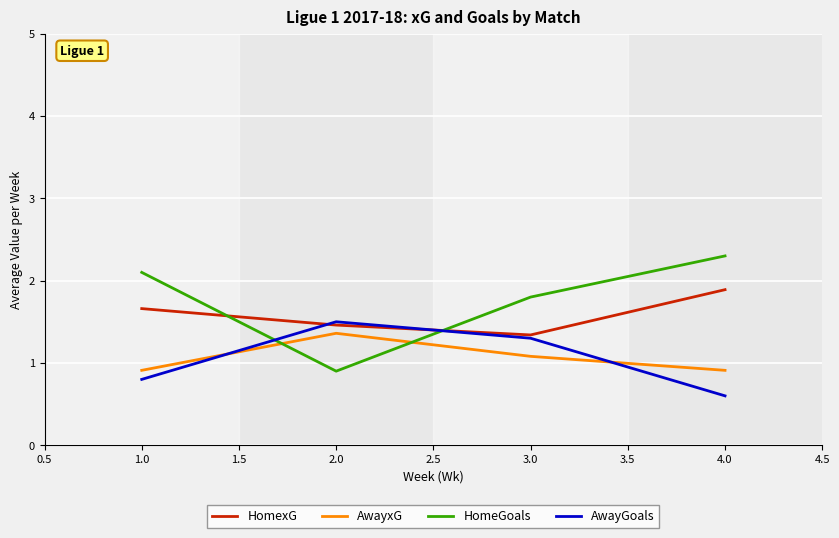

Where is the first local maximum for AwayGoals?

2.0